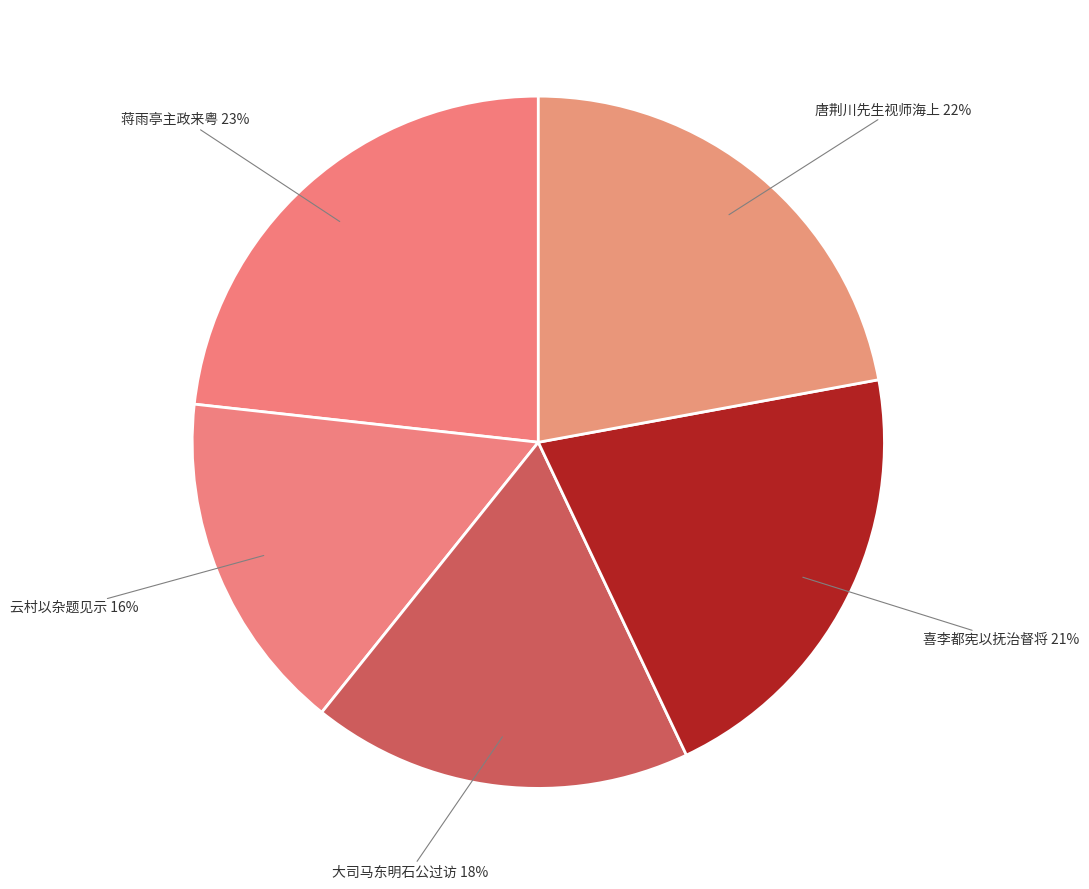

To the nearest percent, what percentage of the pie is 唐荆川先生视师海上?

22%